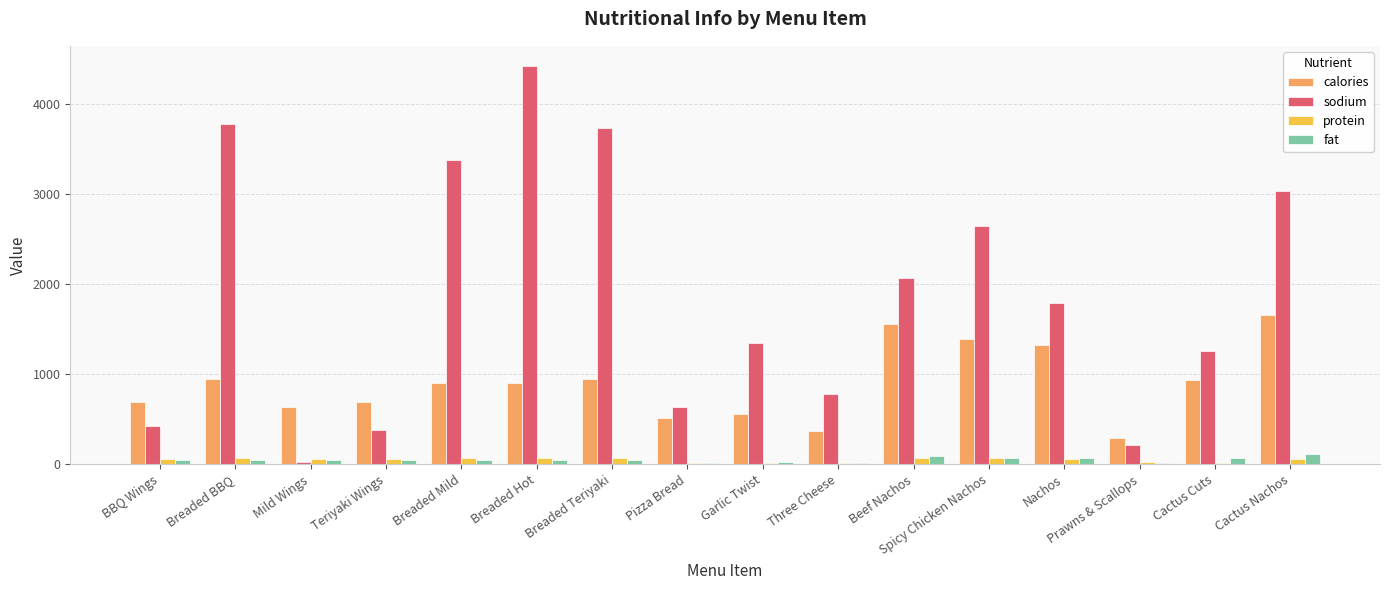

True or false: sodium has a value of 3770 at Breaded BBQ.

True